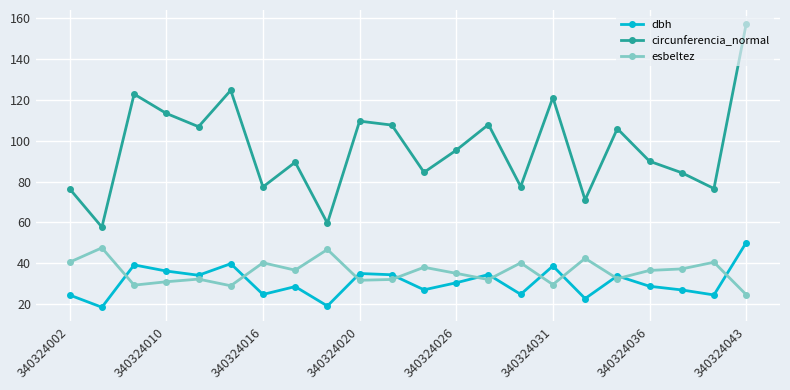

What is the minimum value shown in the chart?

18.4